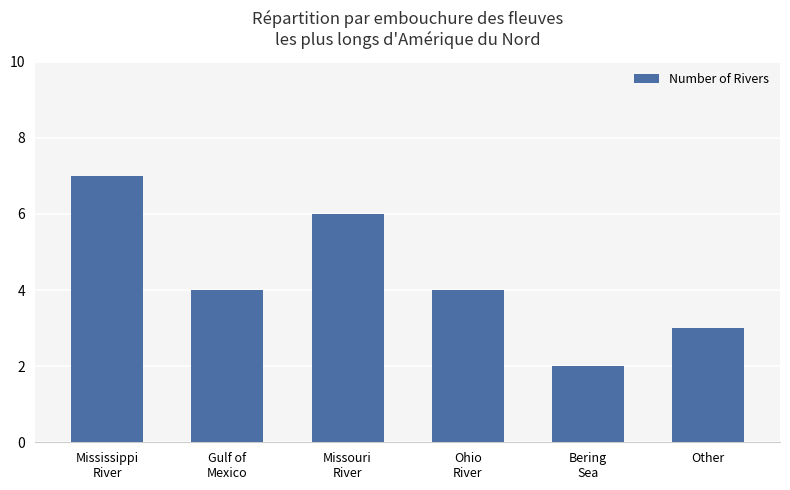

How many categories are shown in the chart?

6